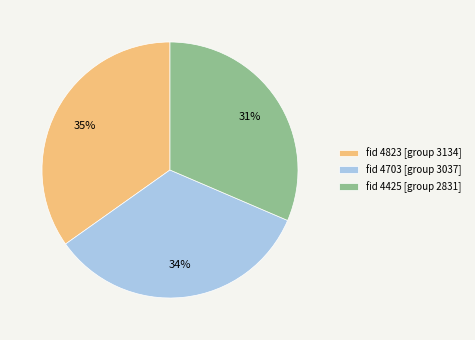

What is the ratio of the value at fid 4425 [group 2831] to the value at fid 4703 [group 3037]?

0.9